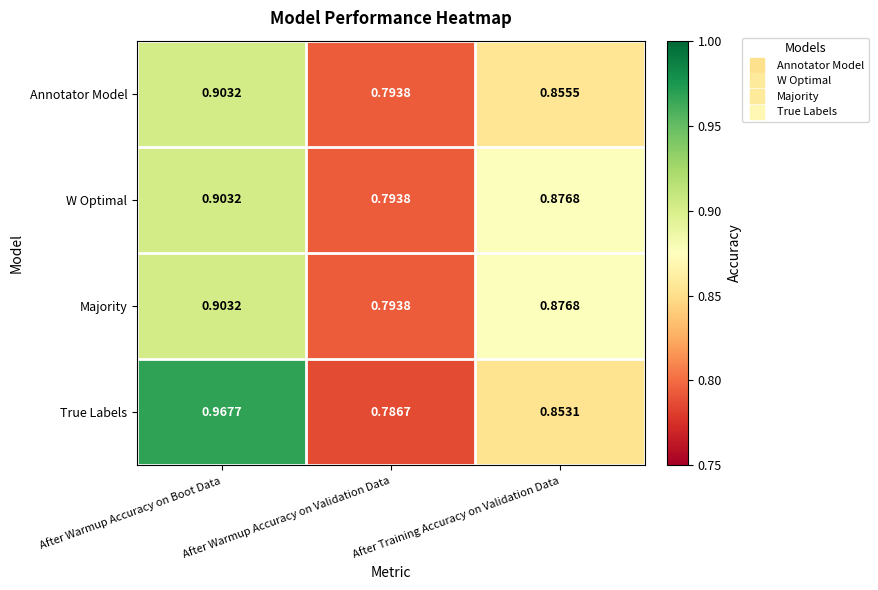

Which series has the largest range (max minus min)?

True Labels